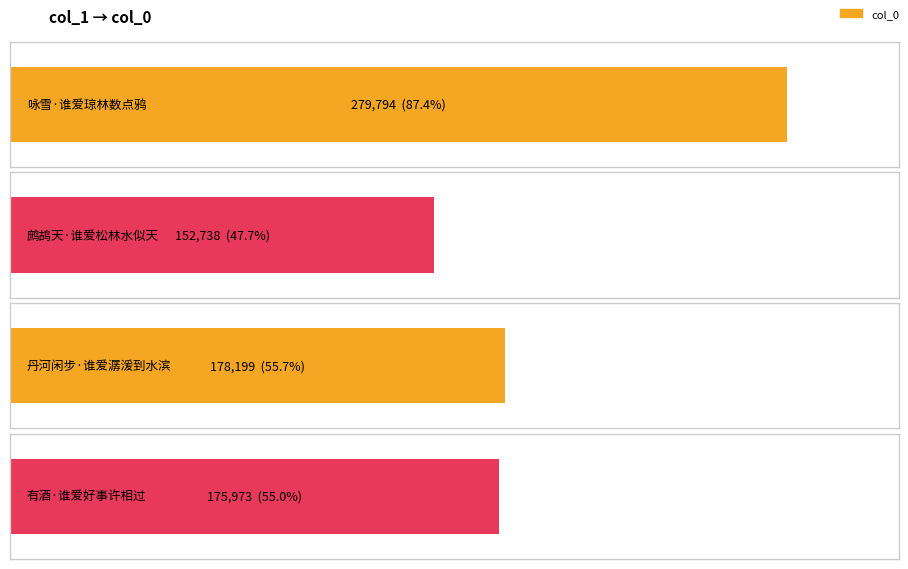

Reading left to right, what are all the values shown in this chart?

咏雪·谁爱琼林数点鸦=279794	鹧鸪天·谁爱松林水似天=152738	丹河闲步·谁爱潺湲到水滨=178199	有酒·谁爱好事许相过=175973